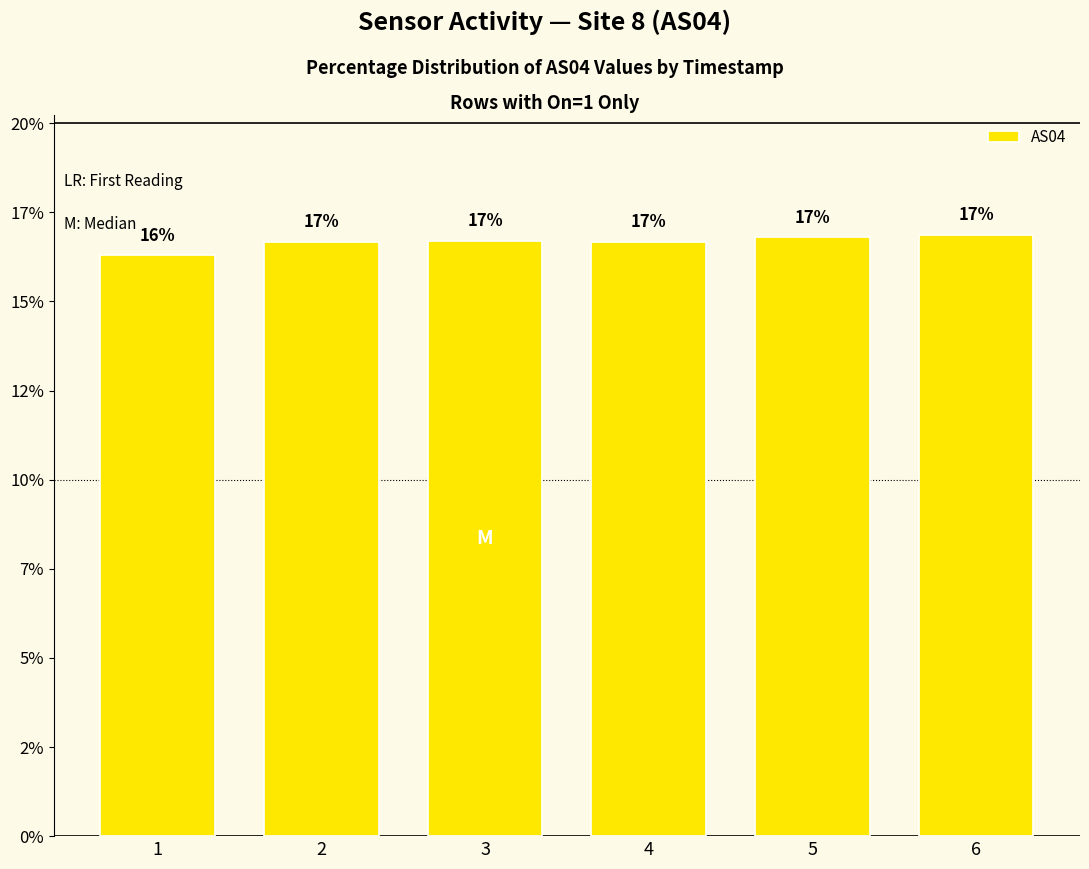

Are the bars horizontal?

No